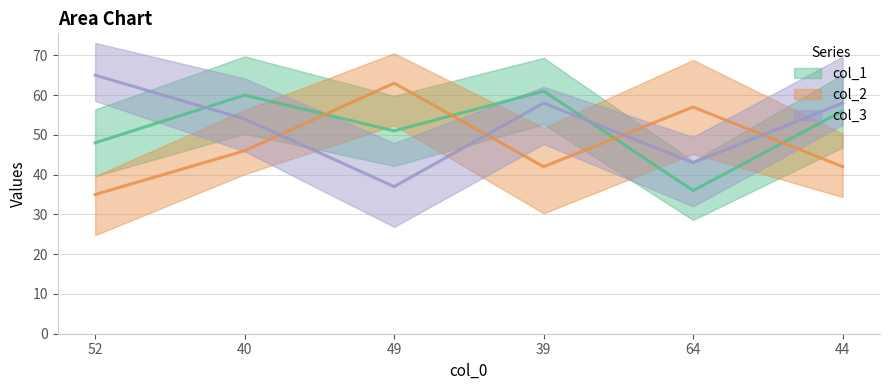

At which label is col_2 closest to 49?

40